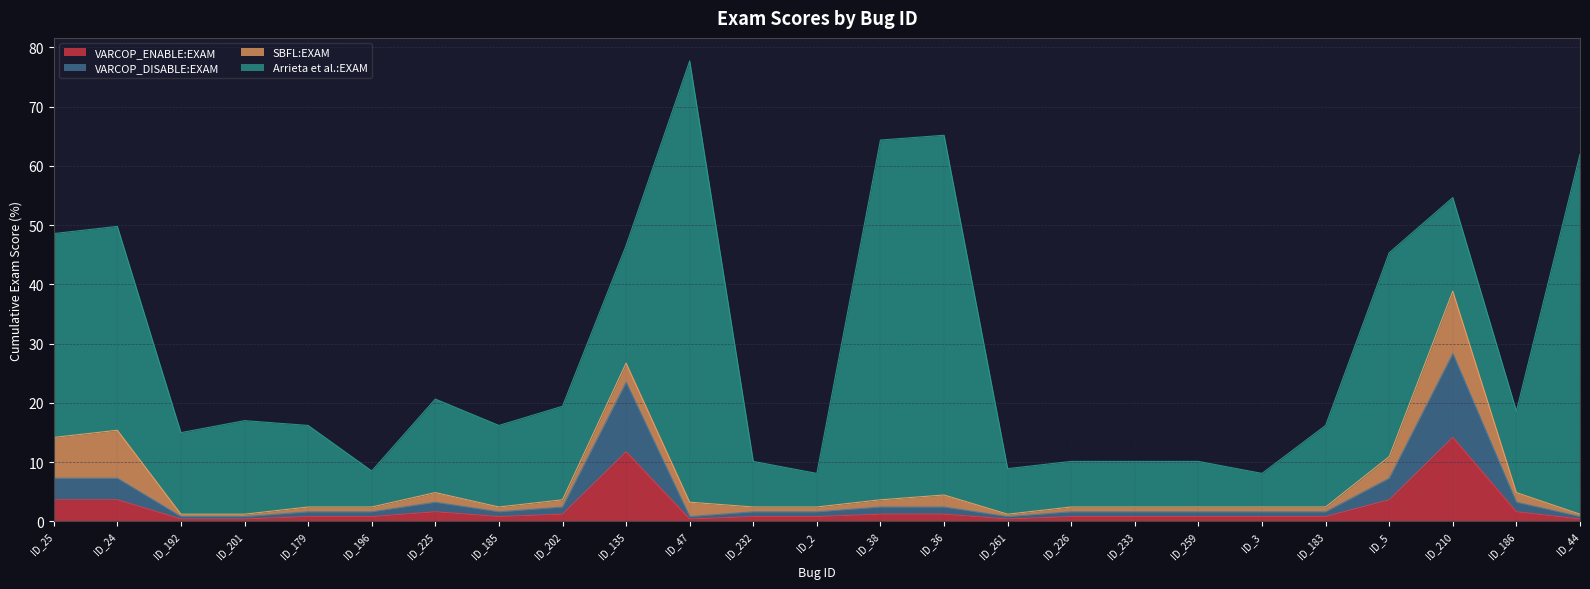

True or false: VARCOP_ENABLE:EXAM and VARCOP_DISABLE:EXAM intersect in this chart.

False